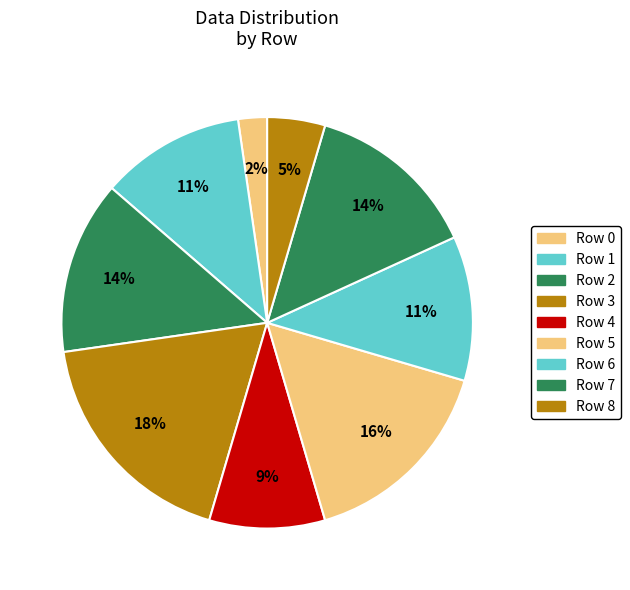

To the nearest percent, what is the average slice percentage?

11%